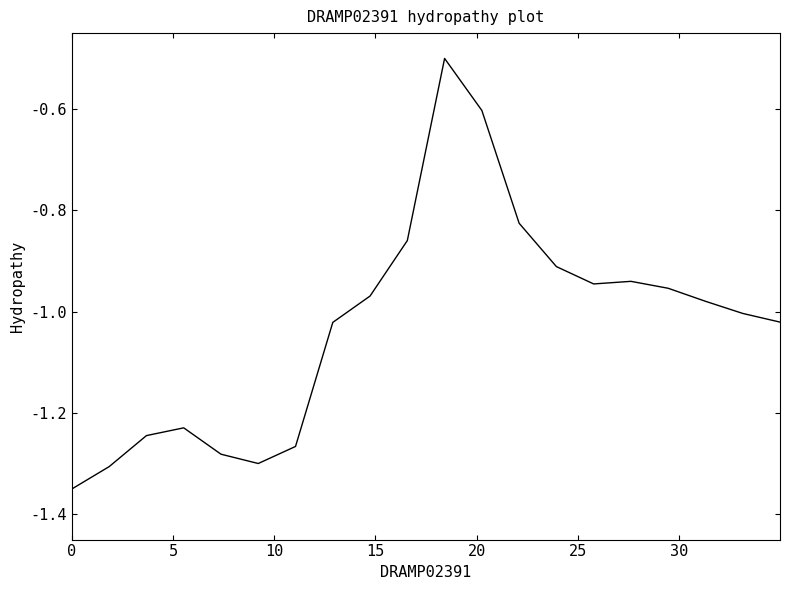

What is the greatest value displayed?

-0.5